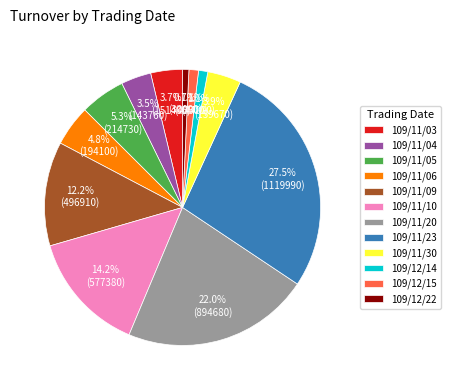

To the nearest percent, what is the difference between the 109/11/23 and 109/11/04 slice percentages?

24%